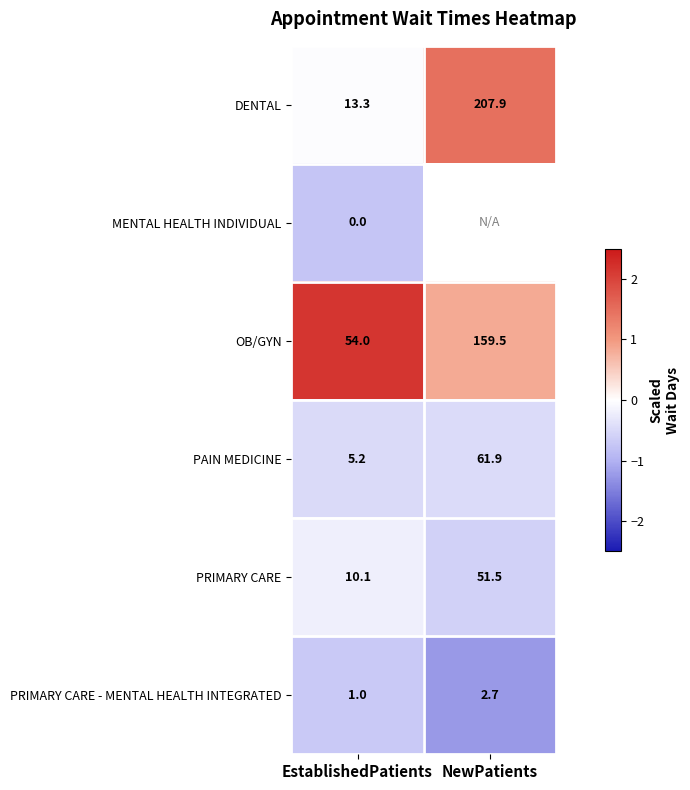

How many categories are shown in the chart?

2